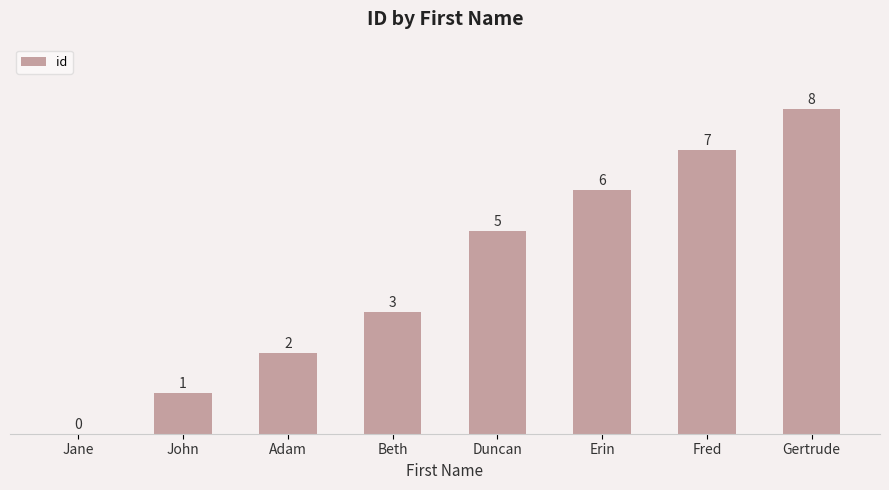

What is the difference between the values at Erin and Fred?

1